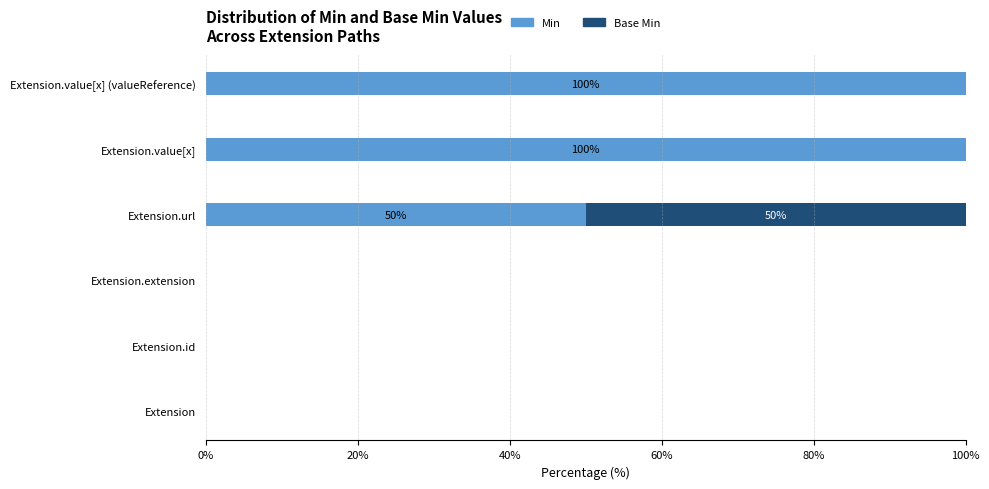

The value of Min at Extension.id is 0. True or false?

True